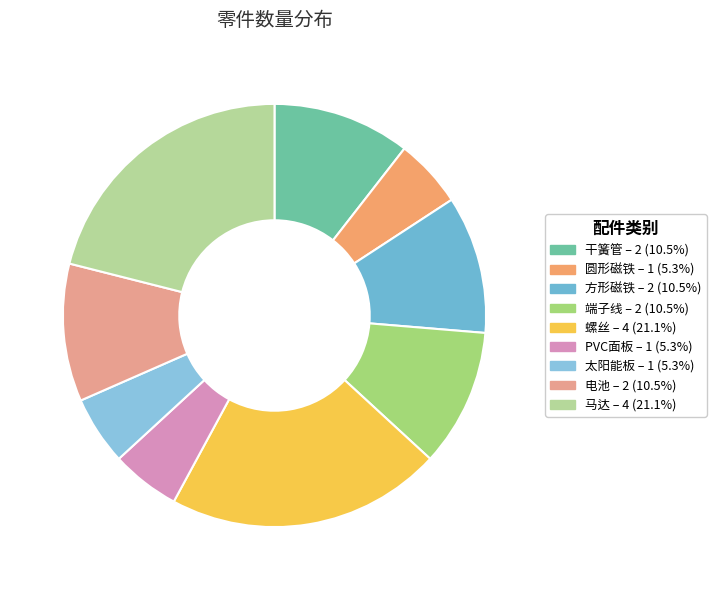

To the nearest percent, what is the average slice percentage?

11%